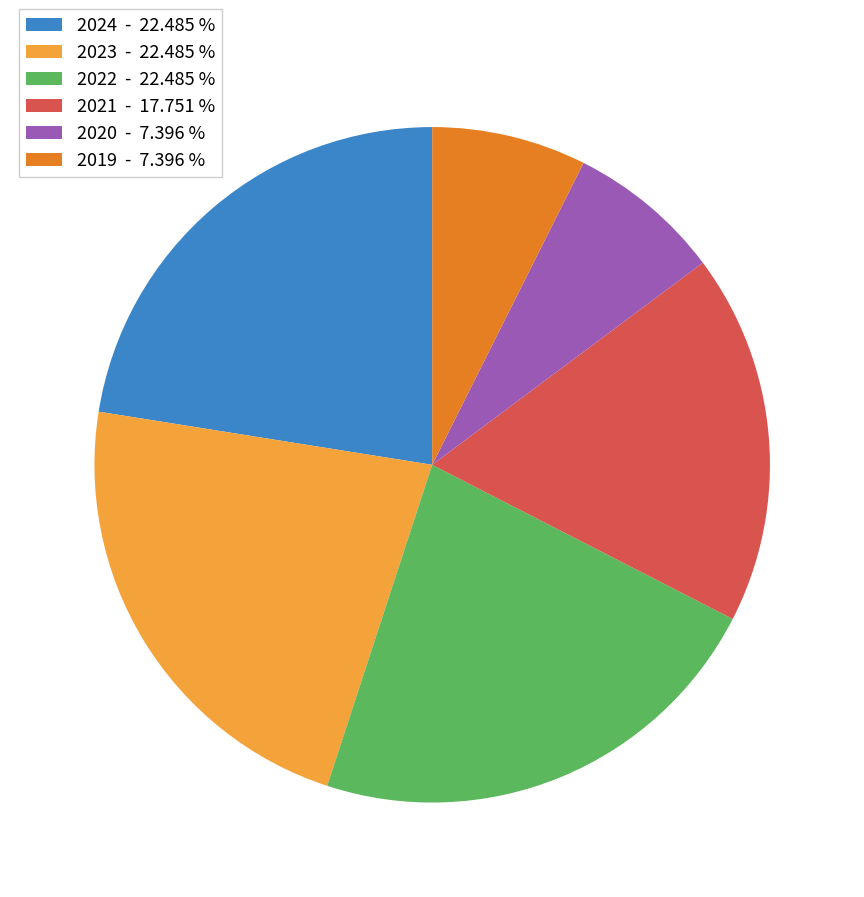

Do 2022 and 2023 together represent more than half of the pie?

No